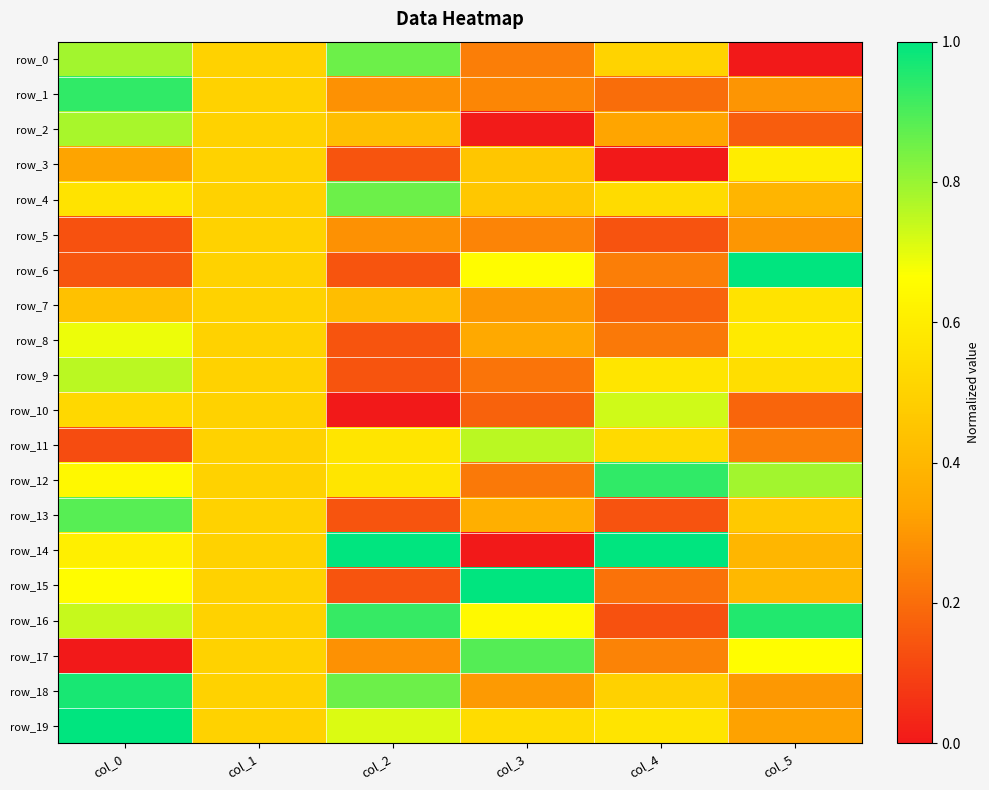

Reading left to right, list all the values displayed in this chart.

row_0: col_0=0.8	col_1=0.5	col_2=0.9	col_3=0.2	col_4=0.5	col_5=0.0
row_1: col_0=0.9	col_1=0.5	col_2=0.3	col_3=0.3	col_4=0.2	col_5=0.3
row_2: col_0=0.8	col_1=0.5	col_2=0.4	col_3=0.0	col_4=0.3	col_5=0.2
row_3: col_0=0.3	col_1=0.5	col_2=0.1	col_3=0.5	col_4=0.0	col_5=0.6
row_4: col_0=0.6	col_1=0.5	col_2=0.9	col_3=0.5	col_4=0.5	col_5=0.4
row_5: col_0=0.1	col_1=0.5	col_2=0.3	col_3=0.3	col_4=0.1	col_5=0.3
row_6: col_0=0.1	col_1=0.5	col_2=0.1	col_3=0.7	col_4=0.2	col_5=1.0
row_7: col_0=0.4	col_1=0.5	col_2=0.4	col_3=0.3	col_4=0.2	col_5=0.6
row_8: col_0=0.7	col_1=0.5	col_2=0.1	col_3=0.3	col_4=0.2	col_5=0.6
row_9: col_0=0.8	col_1=0.5	col_2=0.1	col_3=0.2	col_4=0.6	col_5=0.5
row_10: col_0=0.5	col_1=0.5	col_2=0.0	col_3=0.2	col_4=0.7	col_5=0.2
row_11: col_0=0.1	col_1=0.5	col_2=0.6	col_3=0.8	col_4=0.5	col_5=0.2
row_12: col_0=0.6	col_1=0.5	col_2=0.6	col_3=0.2	col_4=0.9	col_5=0.8
row_13: col_0=0.9	col_1=0.5	col_2=0.1	col_3=0.4	col_4=0.1	col_5=0.5
row_14: col_0=0.6	col_1=0.5	col_2=1.0	col_3=0.0	col_4=1.0	col_5=0.4
row_15: col_0=0.7	col_1=0.5	col_2=0.1	col_3=1.0	col_4=0.2	col_5=0.4
row_16: col_0=0.7	col_1=0.5	col_2=0.9	col_3=0.6	col_4=0.1	col_5=1.0
row_17: col_0=0.0	col_1=0.5	col_2=0.3	col_3=0.9	col_4=0.3	col_5=0.7
row_18: col_0=1.0	col_1=0.5	col_2=0.9	col_3=0.3	col_4=0.5	col_5=0.3
row_19: col_0=1.0	col_1=0.5	col_2=0.7	col_3=0.5	col_4=0.6	col_5=0.3